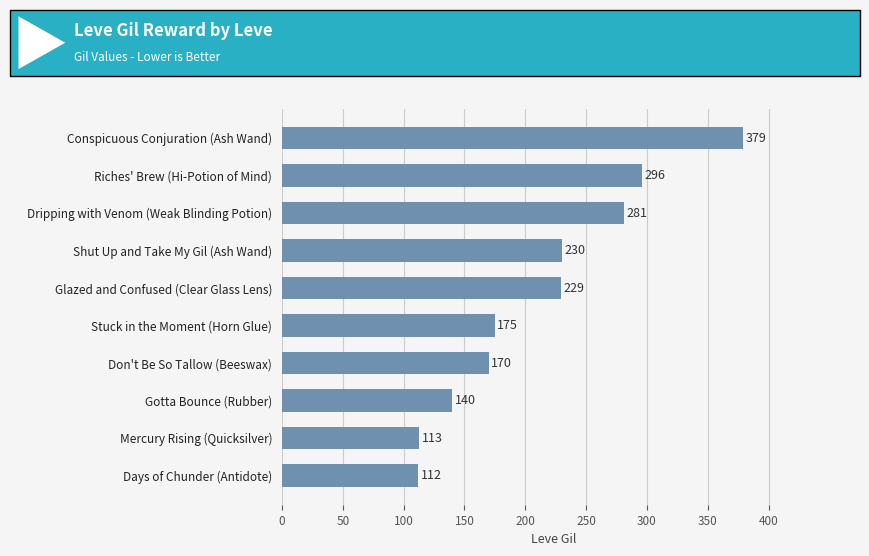

Rank the categories by value from highest to lowest.

Conspicuous Conjuration (Ash Wand), Riches' Brew (Hi-Potion of Mind), Dripping with Venom (Weak Blinding Potion), Shut Up and Take My Gil (Ash Wand), Glazed and Confused (Clear Glass Lens), Stuck in the Moment (Horn Glue), Don't Be So Tallow (Beeswax), Gotta Bounce (Rubber), Mercury Rising (Quicksilver), Days of Chunder (Antidote)